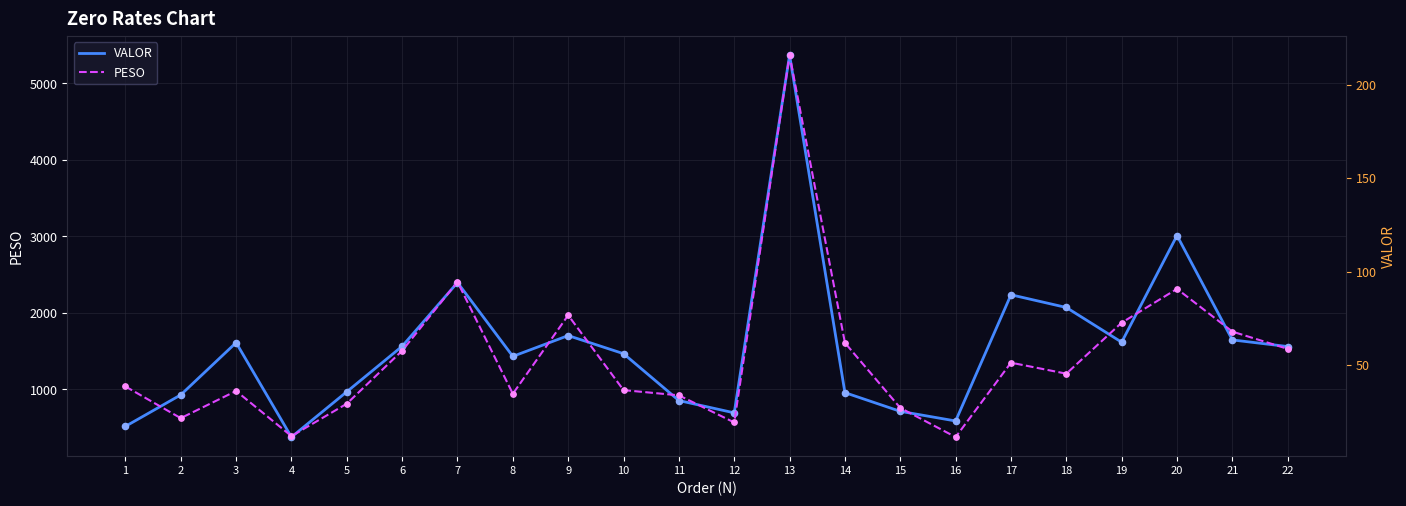

At which category is the sum across all series the highest?

13